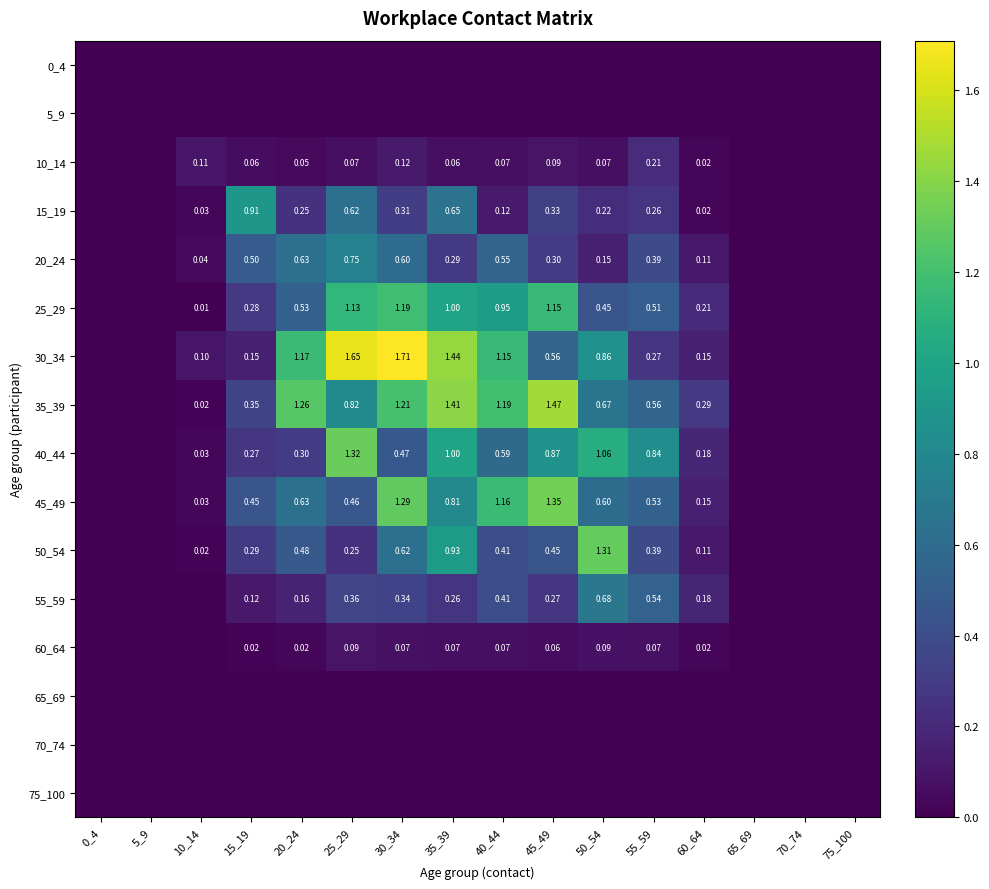

What is the difference between the maximum and minimum values in the 25_29 series?

1.2